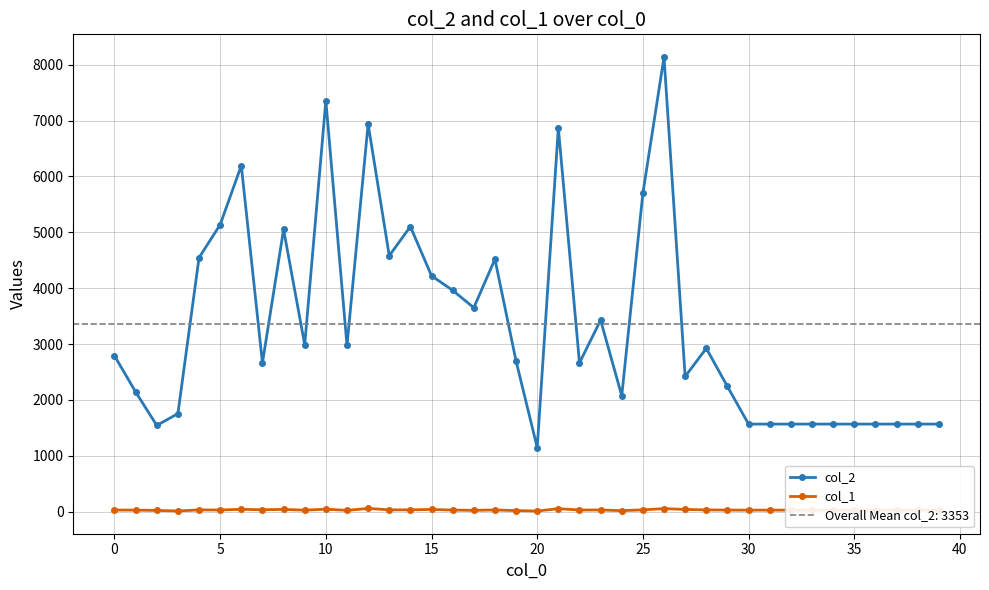

What is the approximate value of col_2 at 19, to the nearest 10?

2700